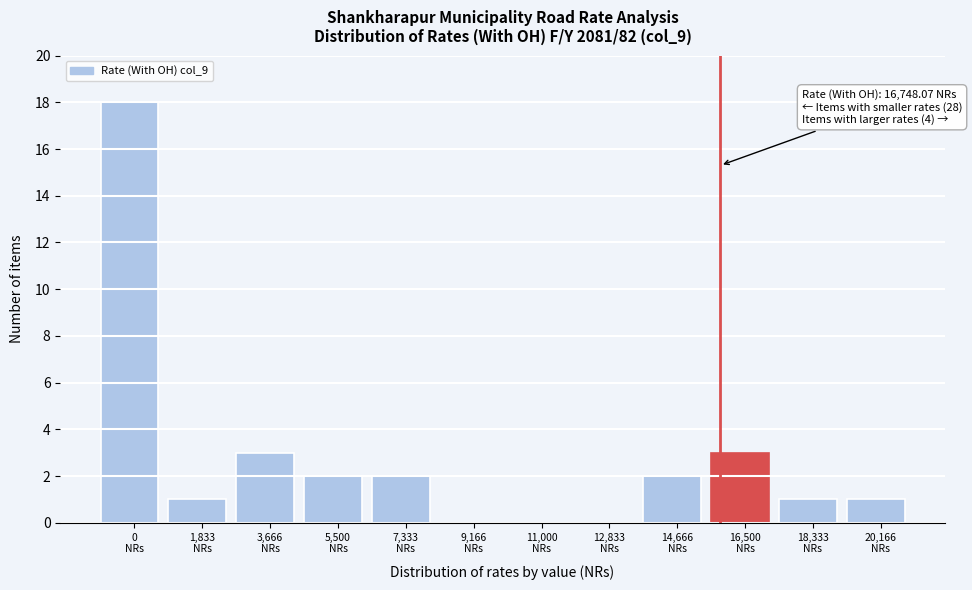

What is the maximum value shown in the chart?

18